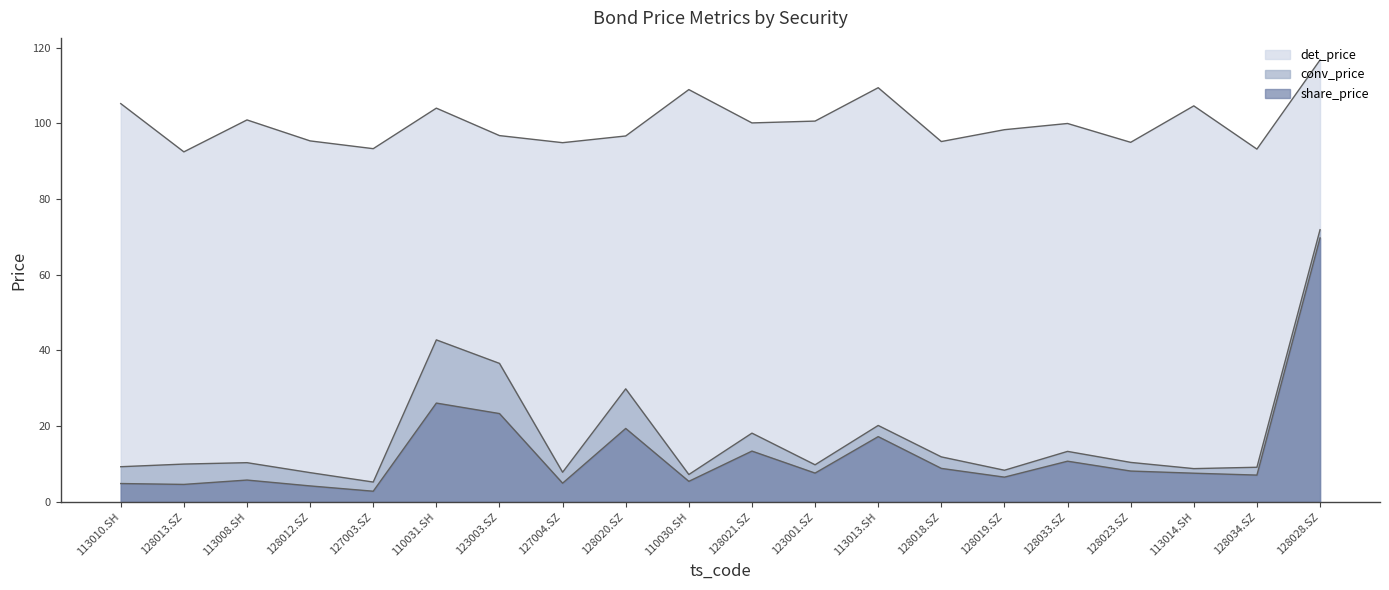

Between 127004.SZ and 113014.SH, which is larger?

113014.SH